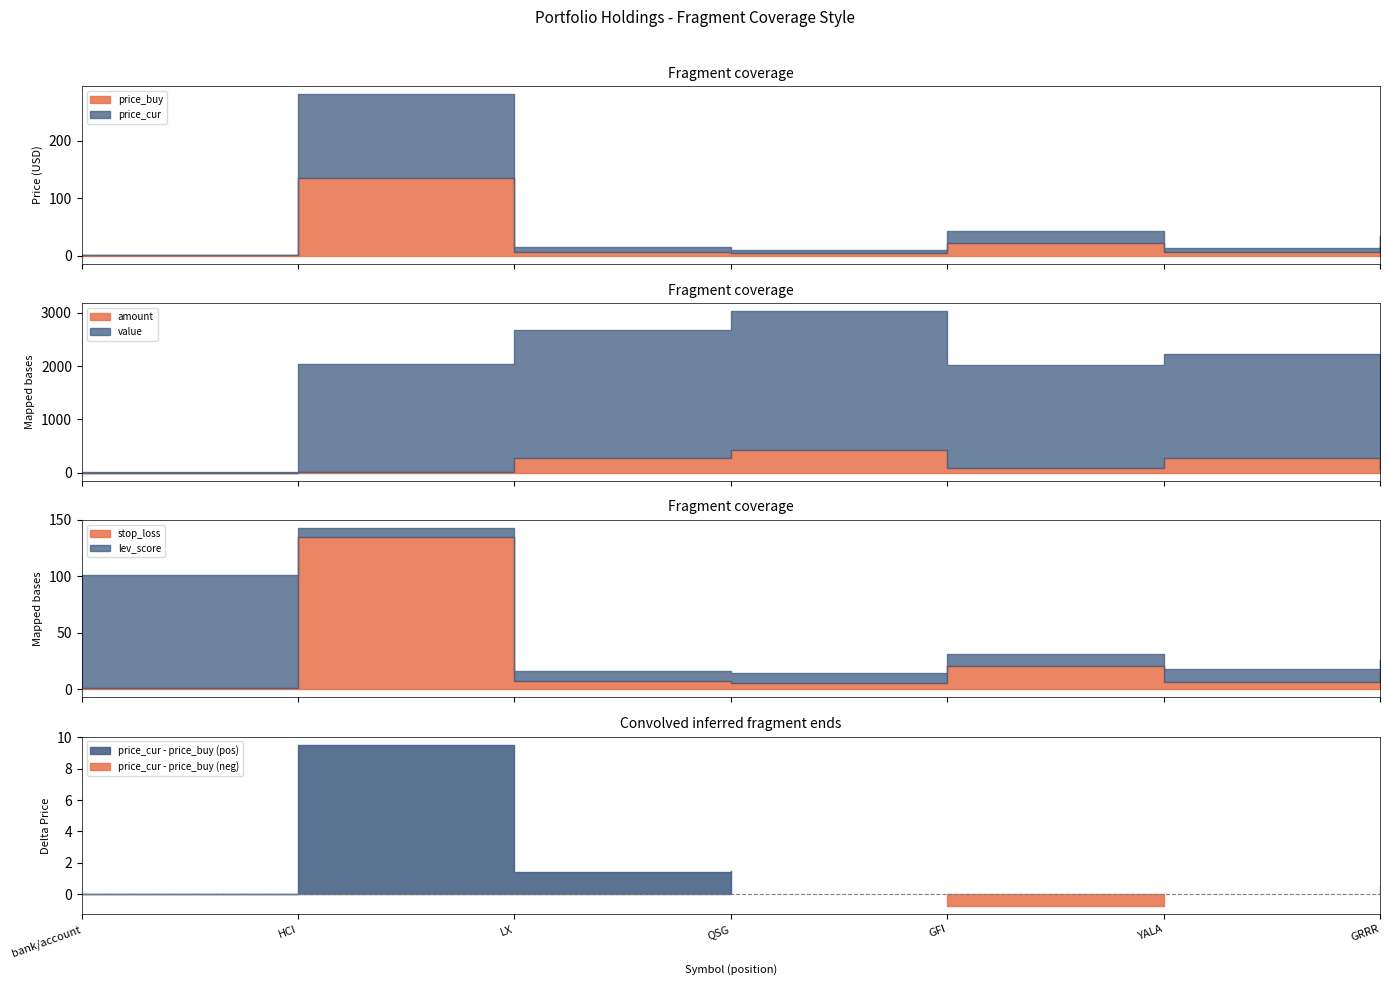

Between LX and GRRR, which series saw the biggest shift?

value